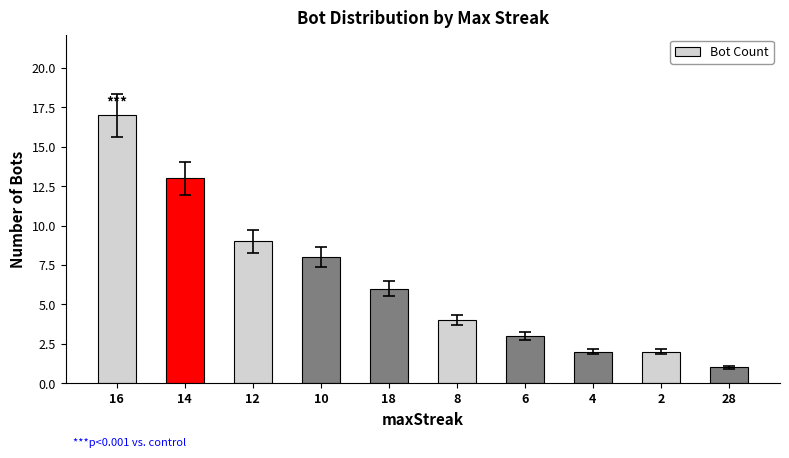

What is the smallest value displayed?

1